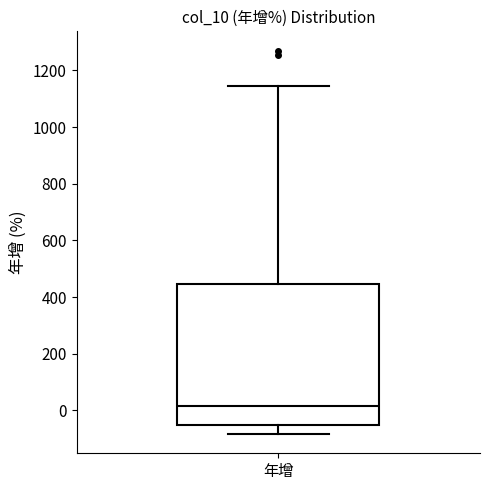

Read this box plot against the y-axis: the position of the median line, the range covered by the box, and the ends of both whiskers. The values are not printed on the chart, so give them approximately, as read against the axis.

median 20, box -40 to 440, whiskers -80 to 1140